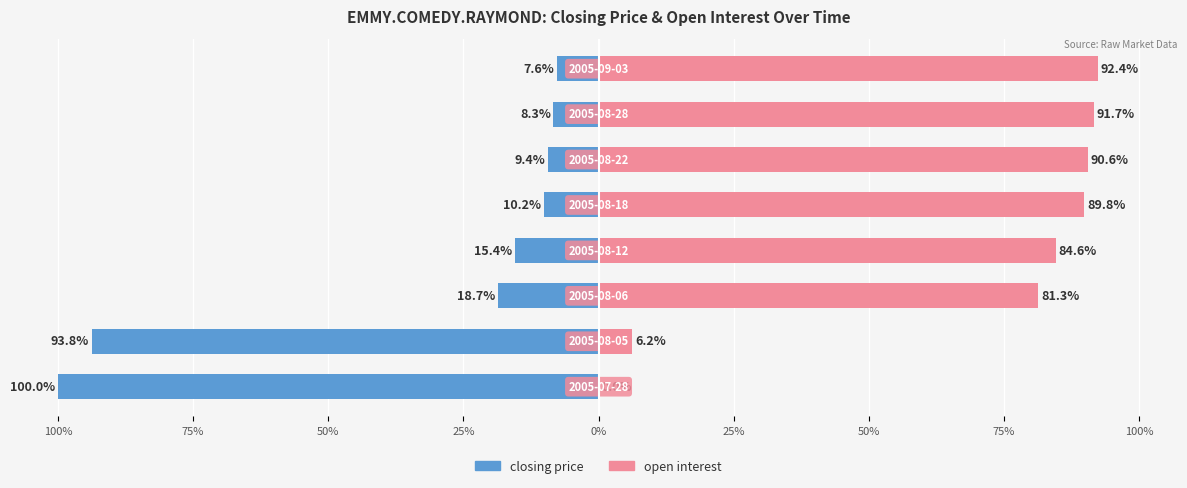

True or false: closing price has a value of -2.3 at 75%.

False